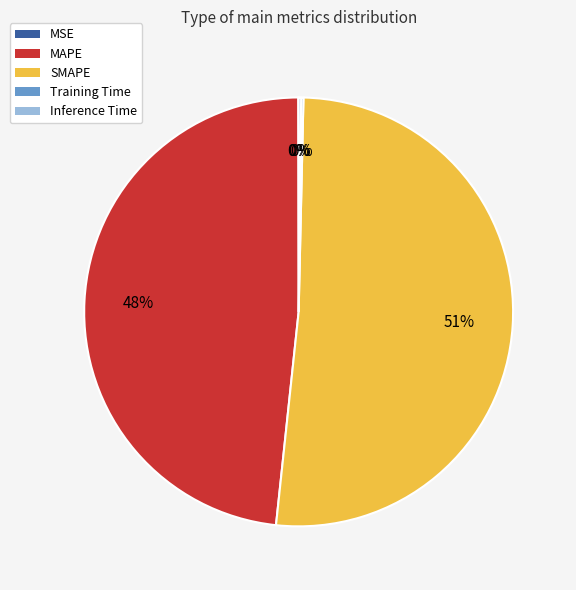

To the nearest percent, what is the average slice percentage?

20%